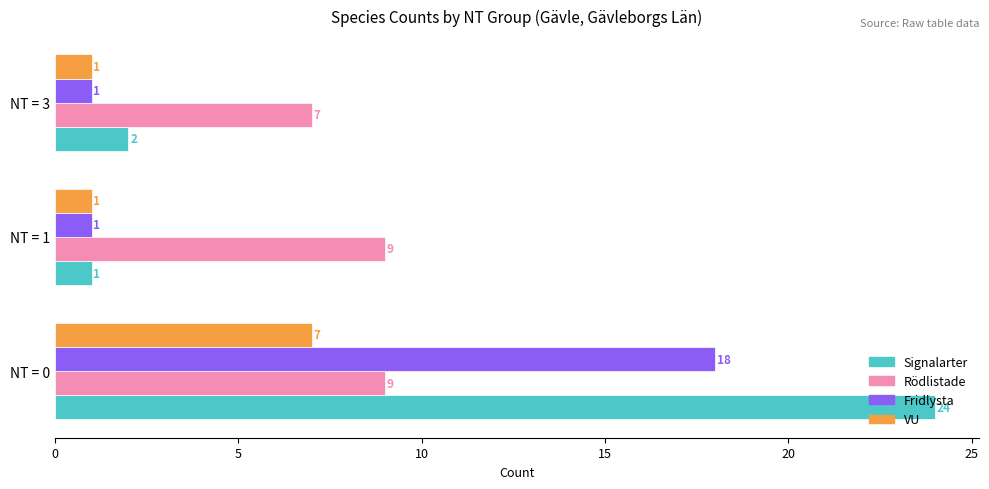

How many distinct data groups are displayed?

4